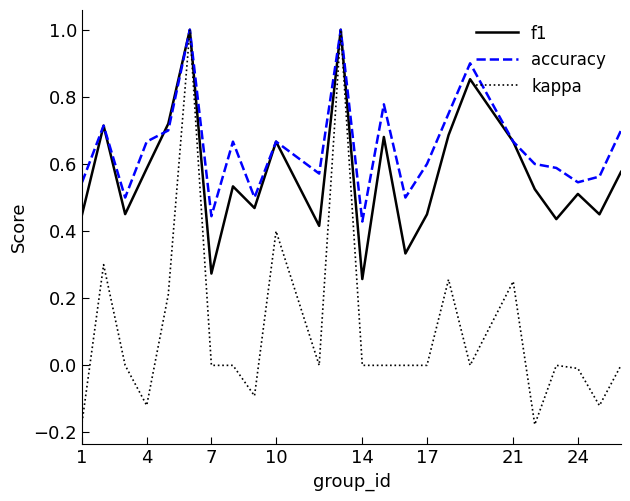

Which series has the largest total across all categories?

accuracy